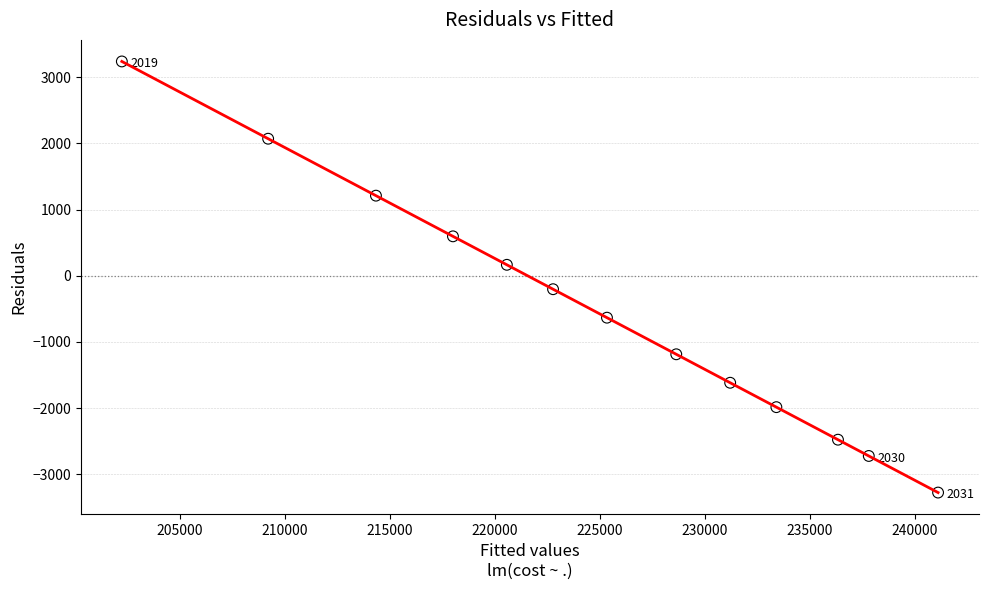

What is the range of X values (max minus min)?

38838.0